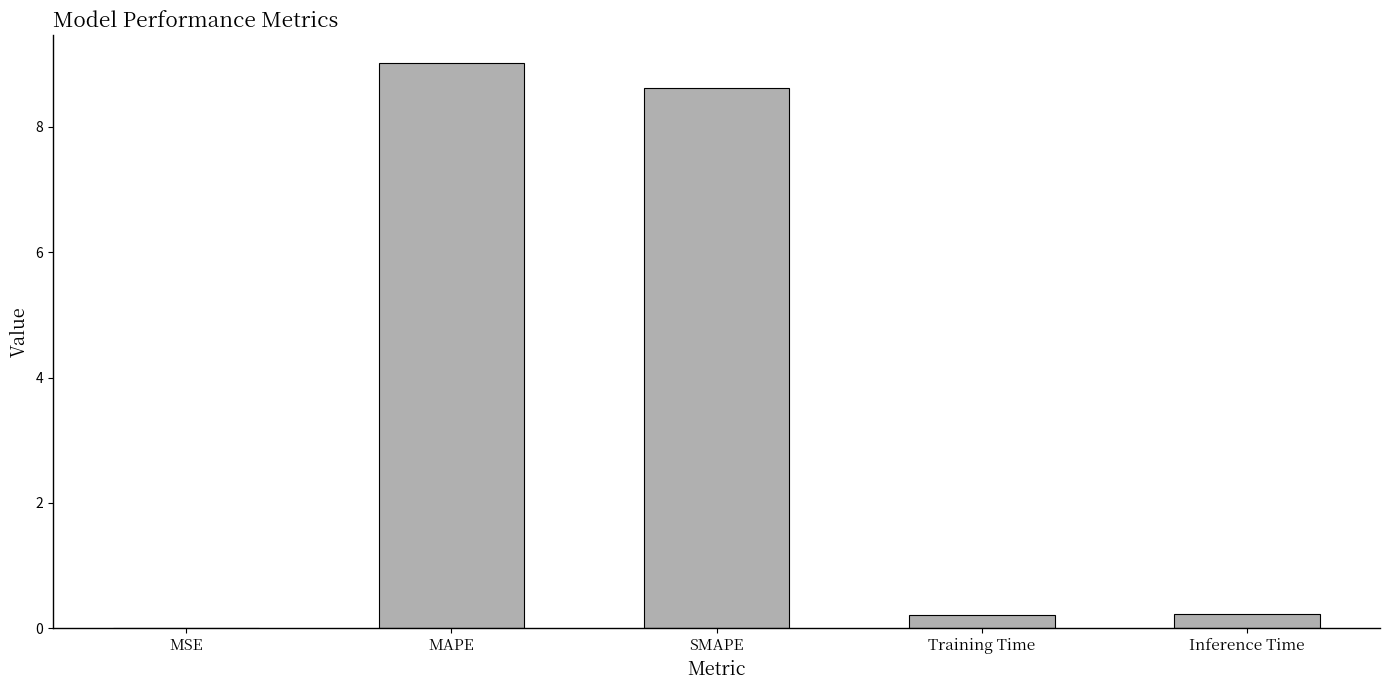

True or false: the data shows 0.2 at Inference Time.

True